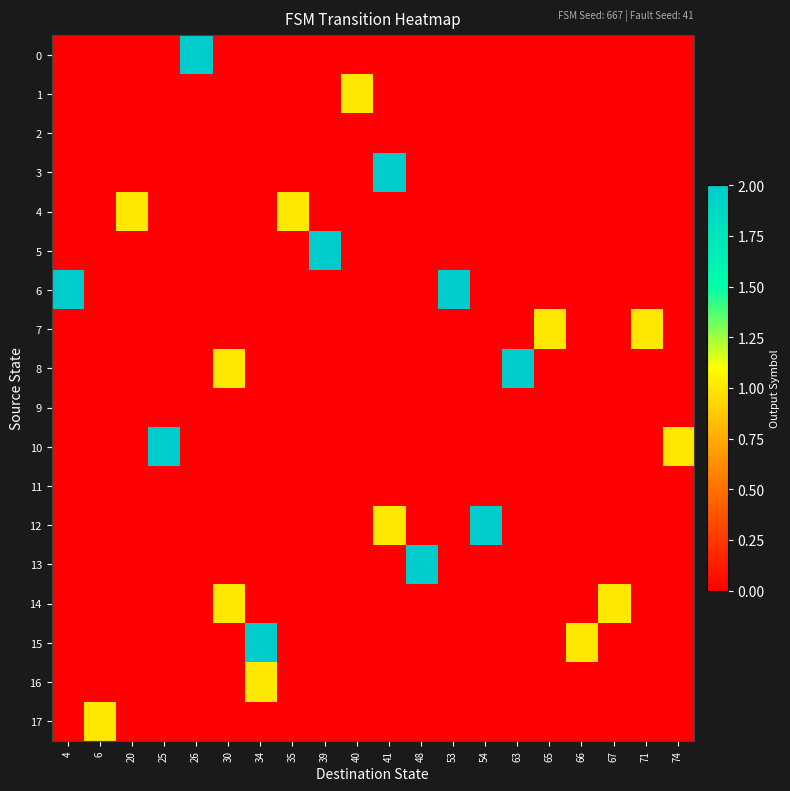

At which category is the sum across all series the highest?

34